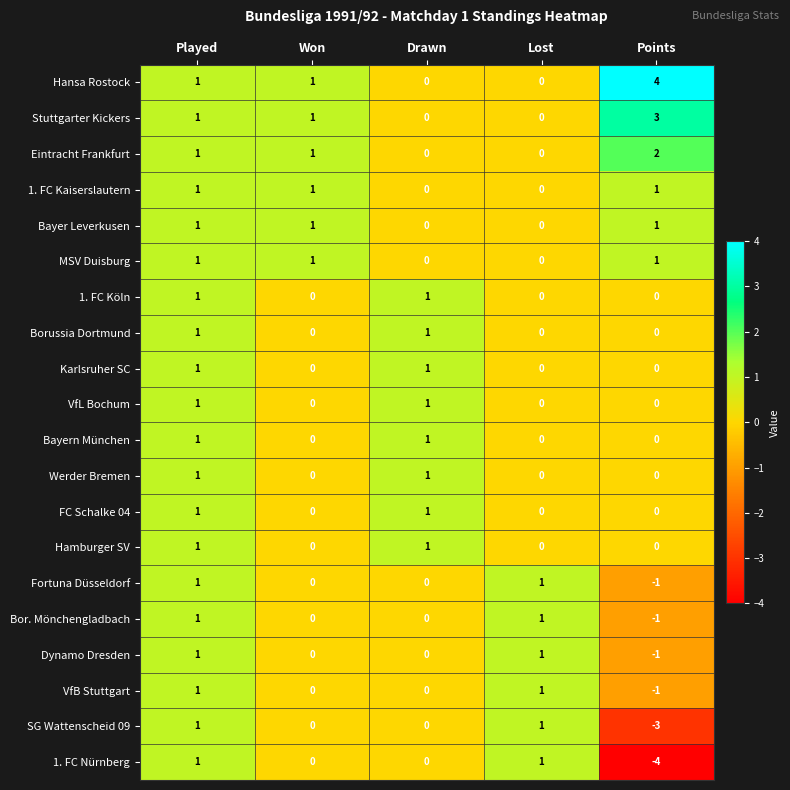

How many FC Schalke 04 values are between 0 and 1?

5